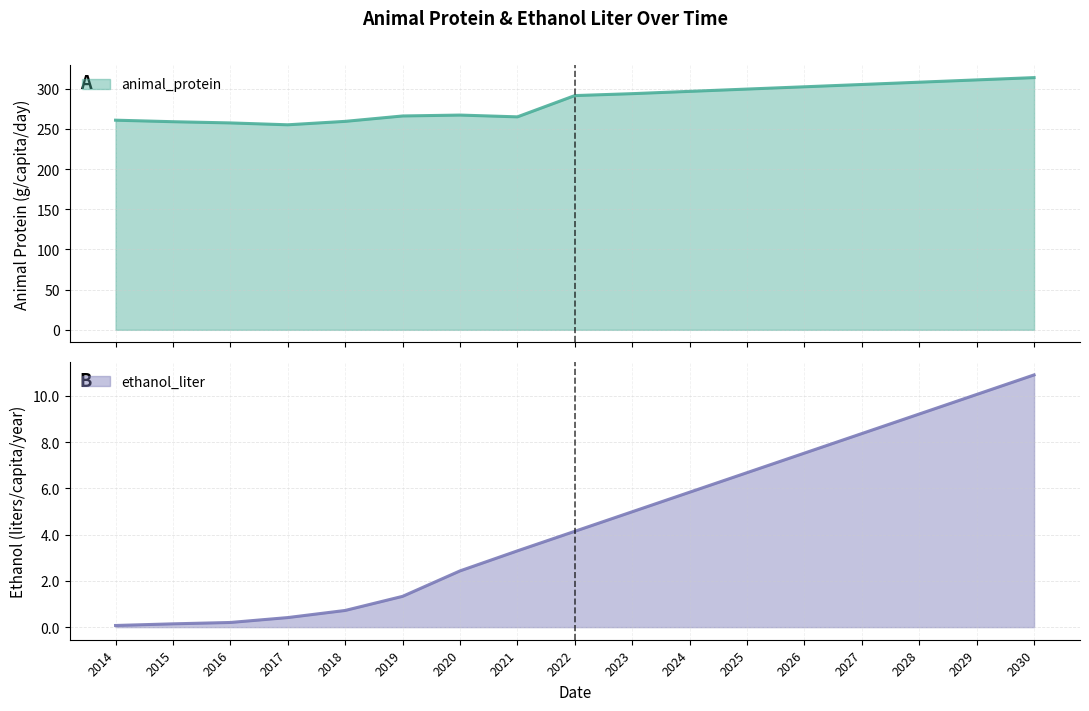

What is the highest value of the animal_protein series?

313.8